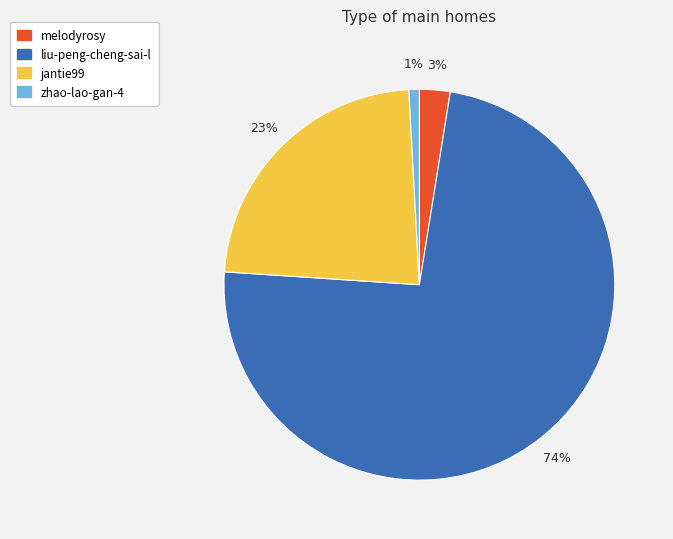

What percentage is the melodyrosy slice, to the nearest percent?

3%